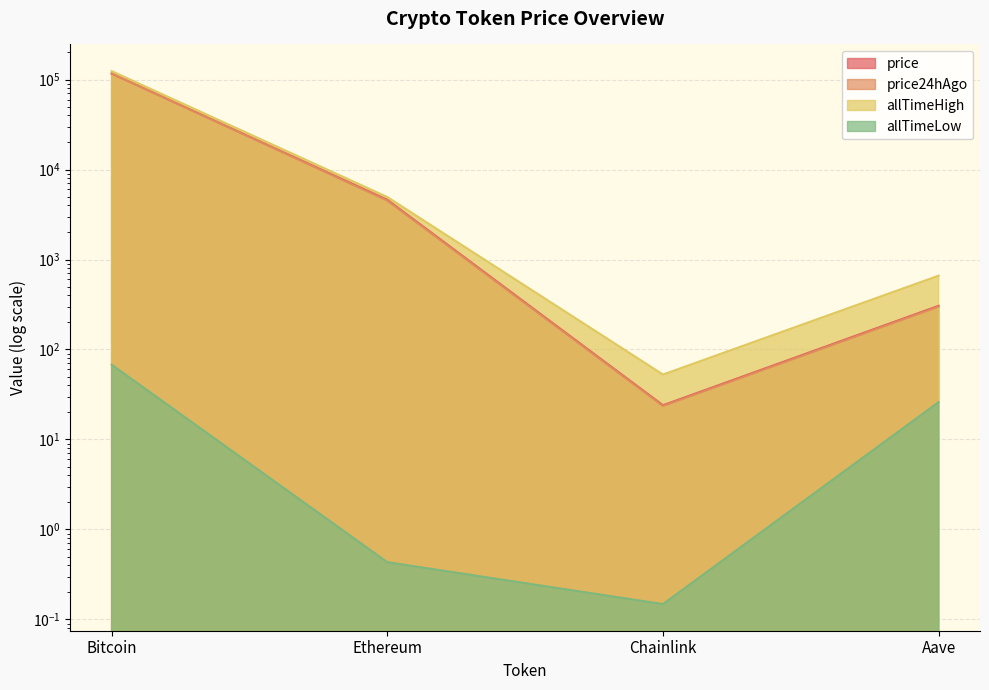

What is the sum of the allTimeHigh values at Chainlink and Aave?

714.4